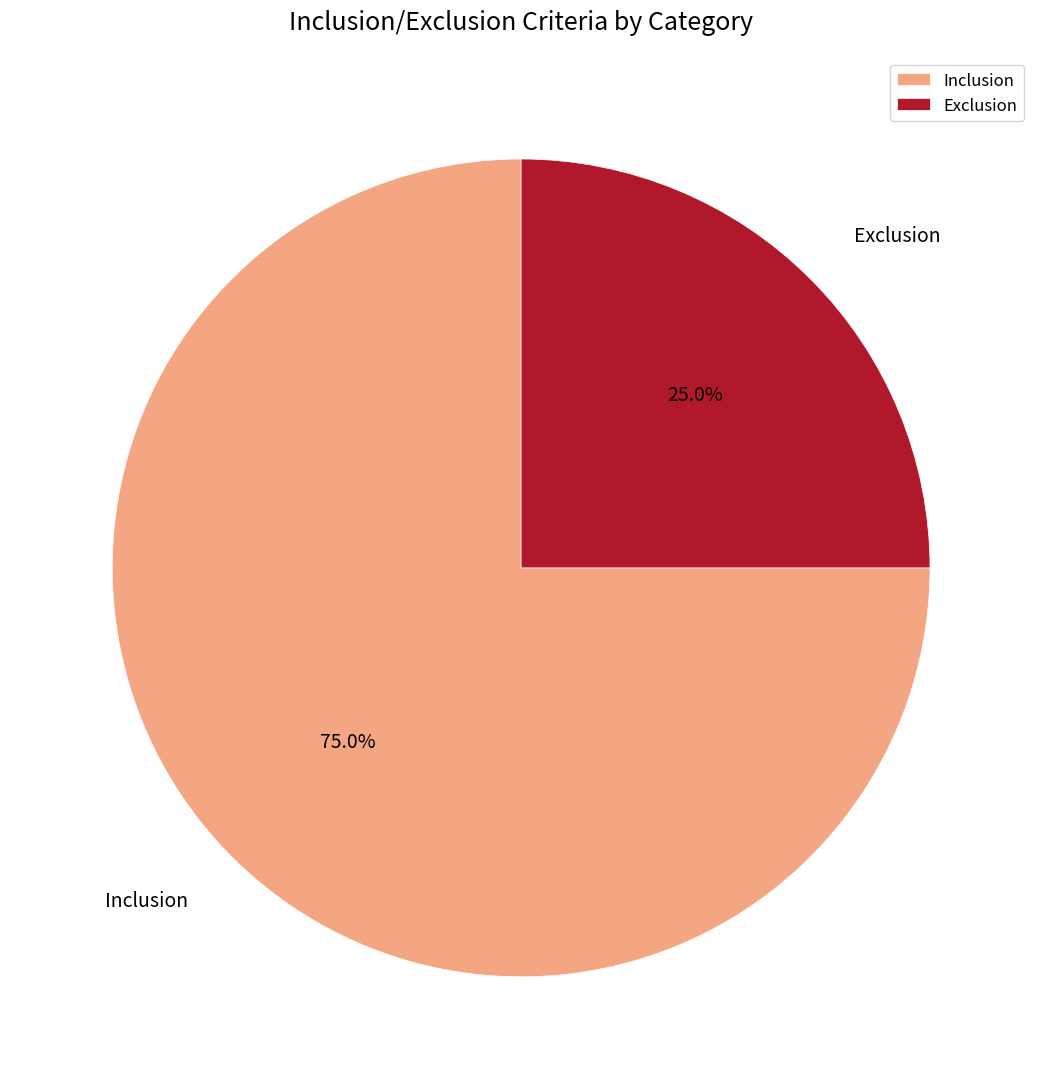

Which category has the smallest portion of the pie?

Exclusion